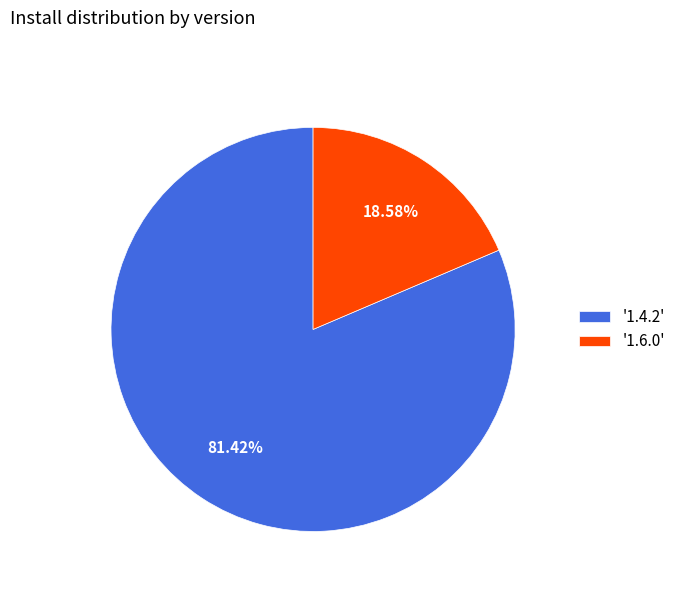

Which slice represents more than half of the pie?

'1.4.2'